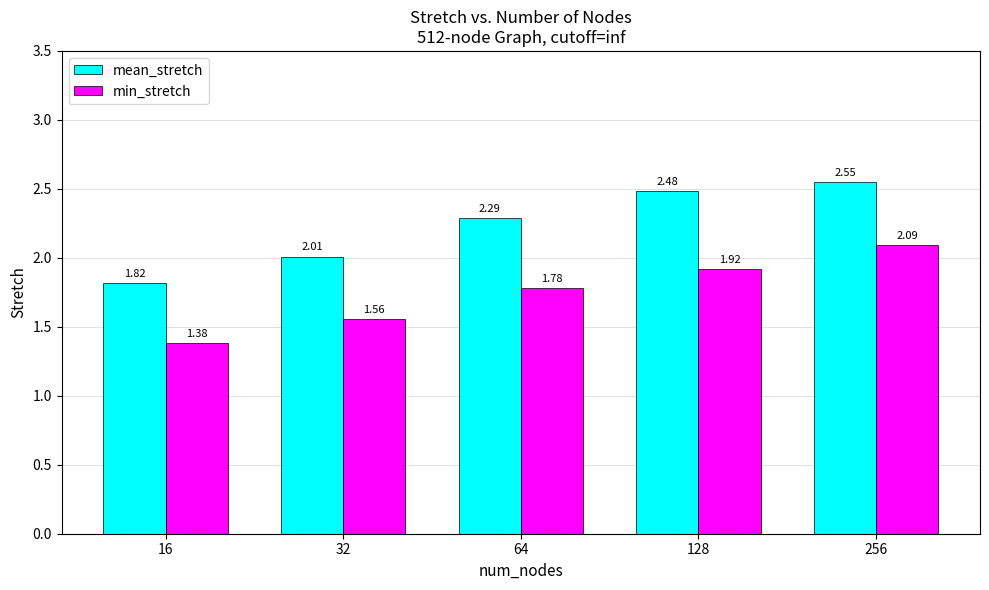

What is the total value across all series at 32?

3.6